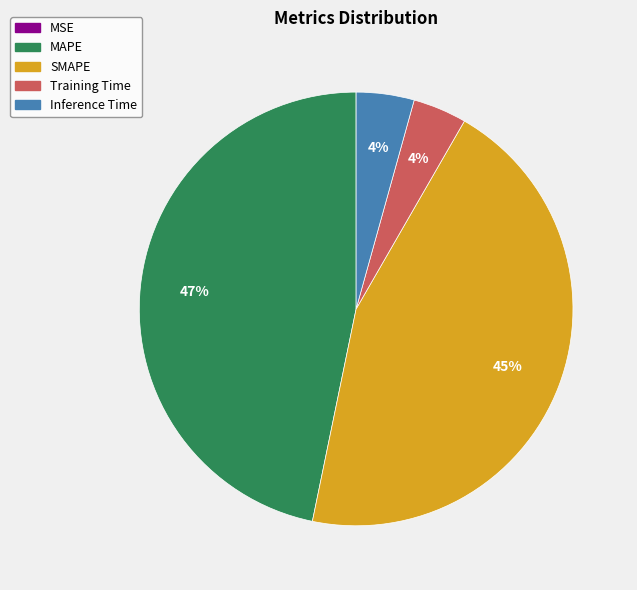

To the nearest percent, what percentage of the pie is MAPE?

47%